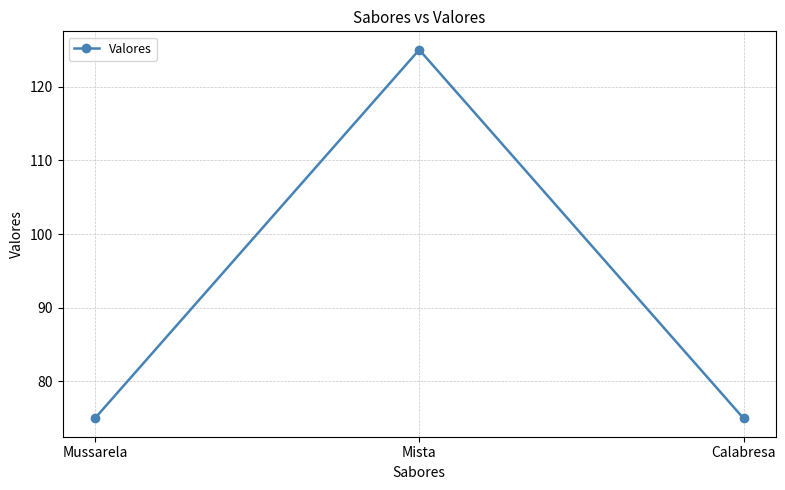

What is the label of the 1st point from the left?

Mussarela